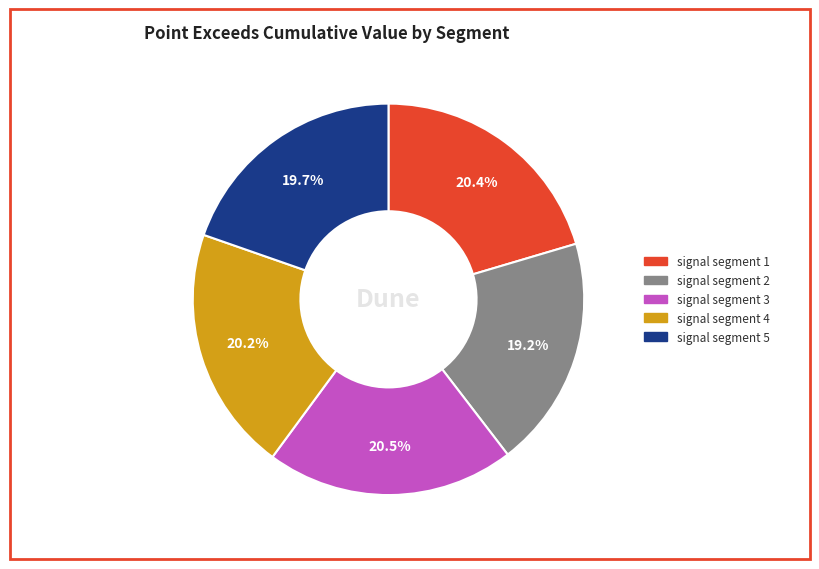

How much of the chart is everything except signal segment 2?

80.8%